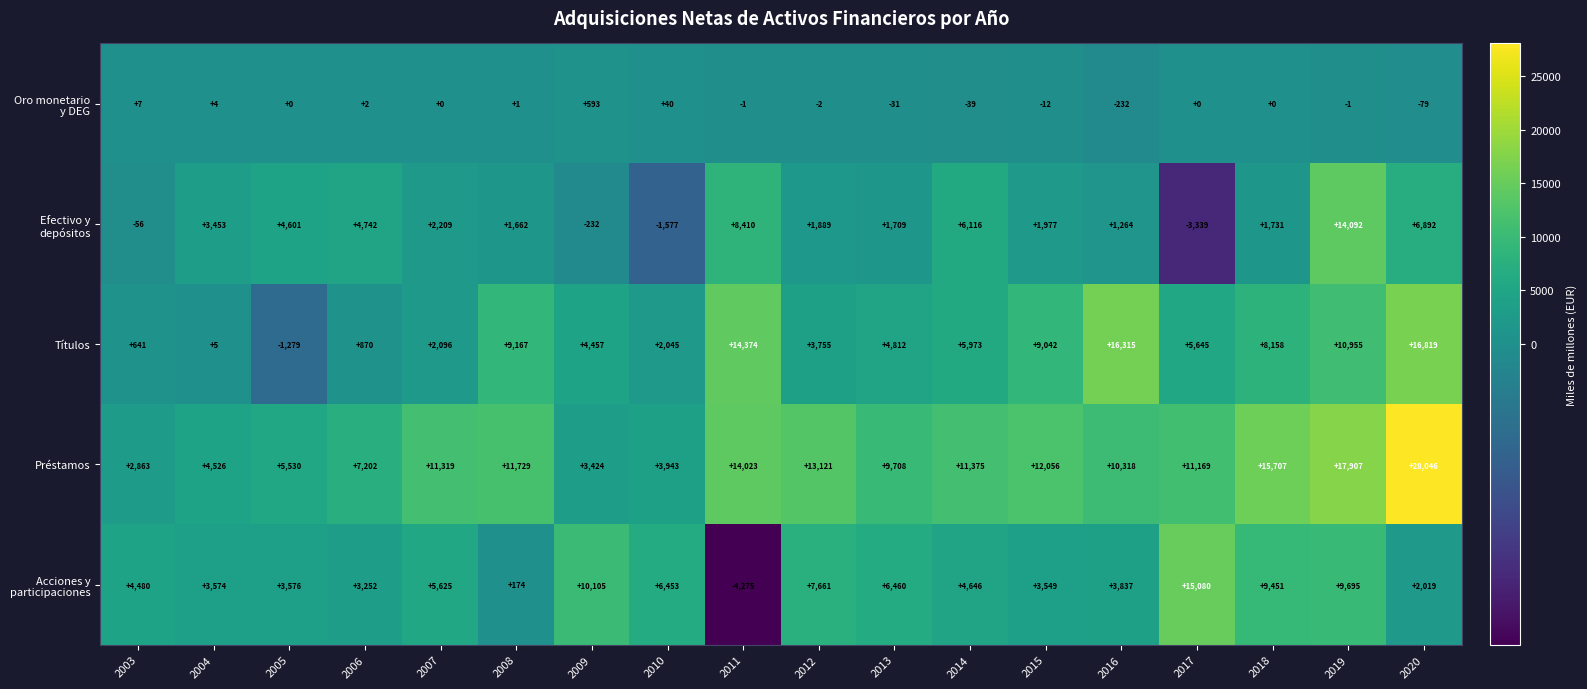

What value does the Títulos series have at 2006, to the nearest 50?

850